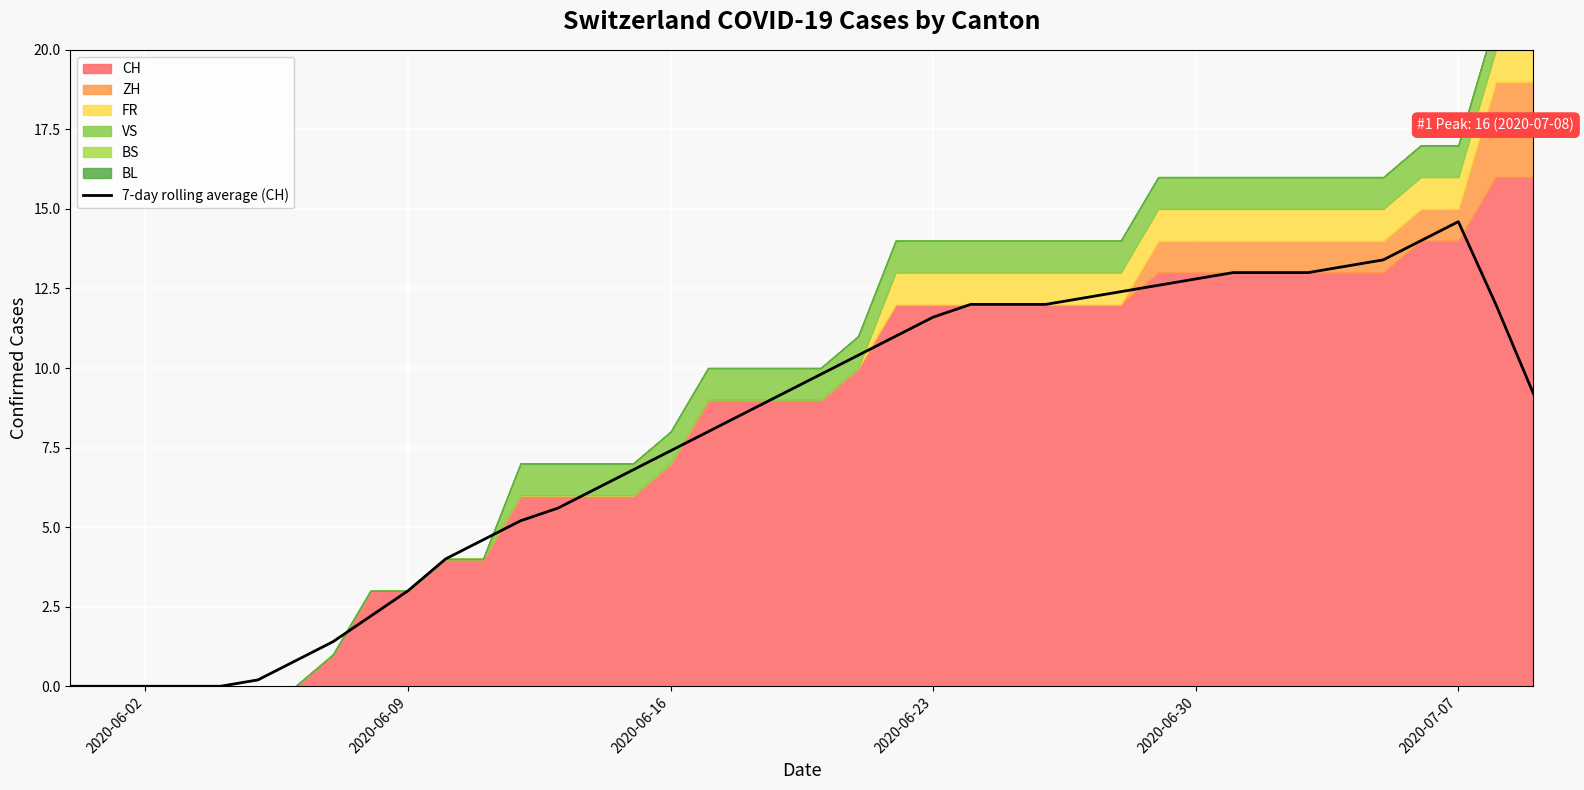

The 7-day rolling average (CH) series shows -7.1 at 2020-06-02. True or false?

False